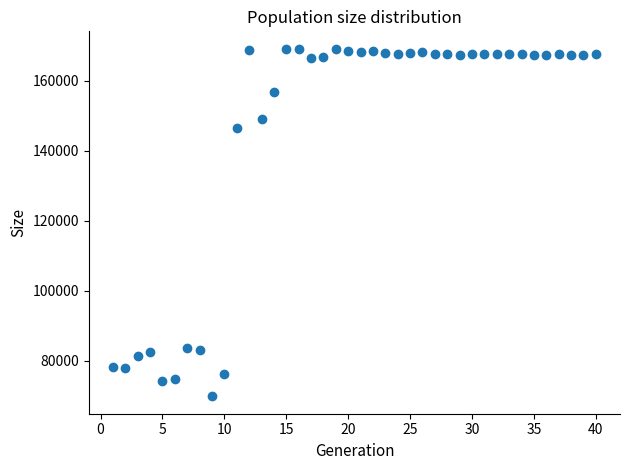

What is the range of Y values (max minus min)?

99356